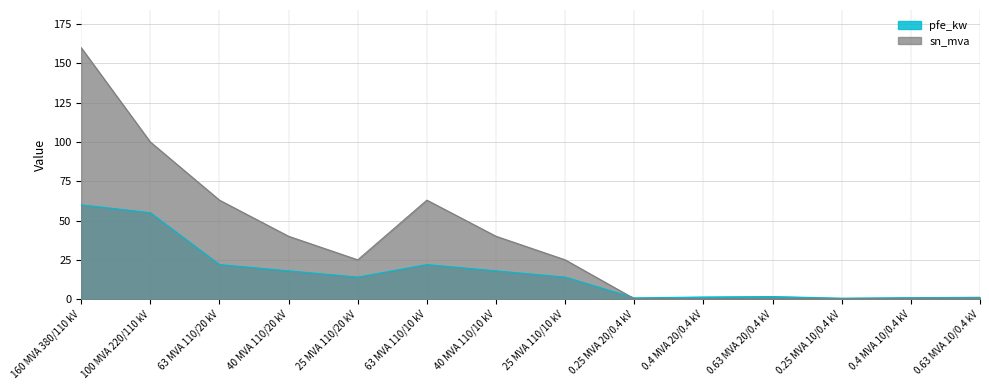

Which series has the largest total across all categories?

sn_mva